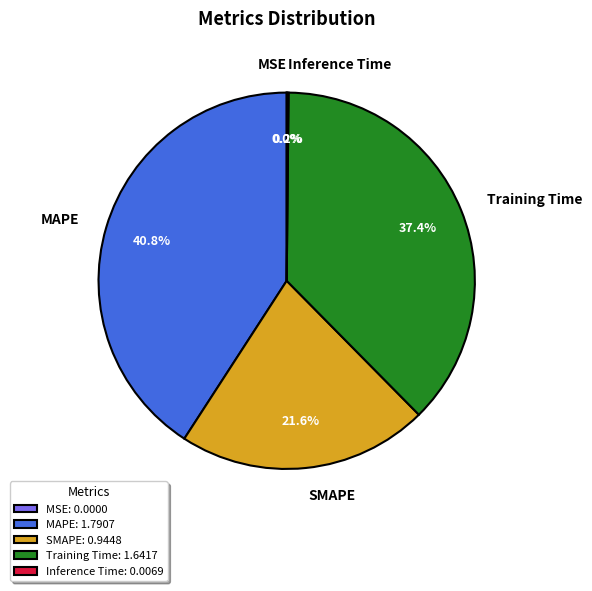

Is it true that Training Time is 25% of the pie?

False